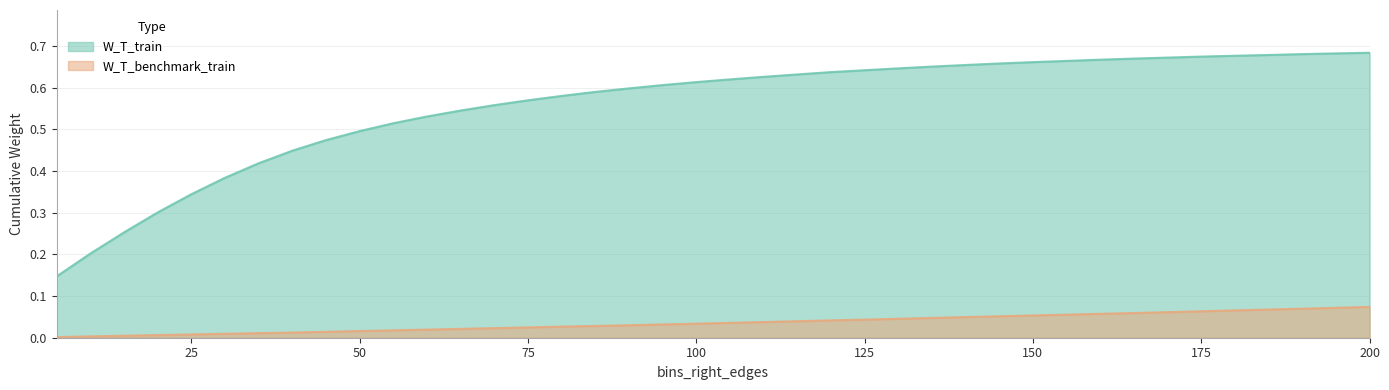

What is the approximate value of W_T_train at 190?

0.7